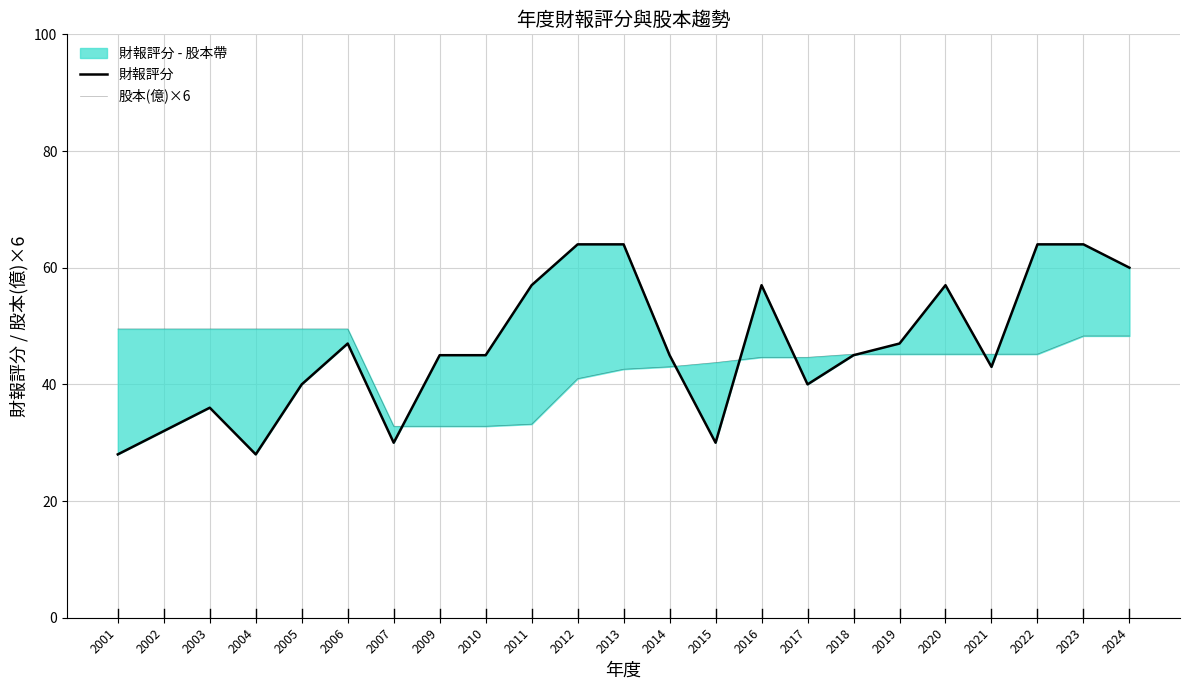

What is the highest value of the 股本(億)×6 series?

49.5